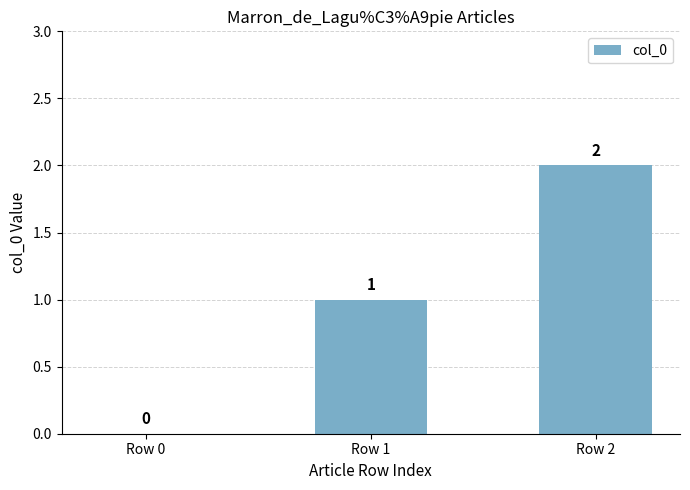

Between Row 0 and Row 1, which is larger?

Row 1